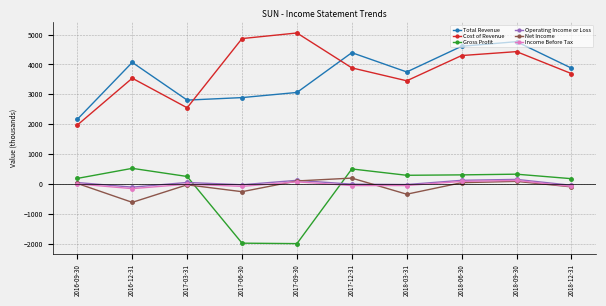

At which category does Total Revenue reach its first local valley?

2017-03-31